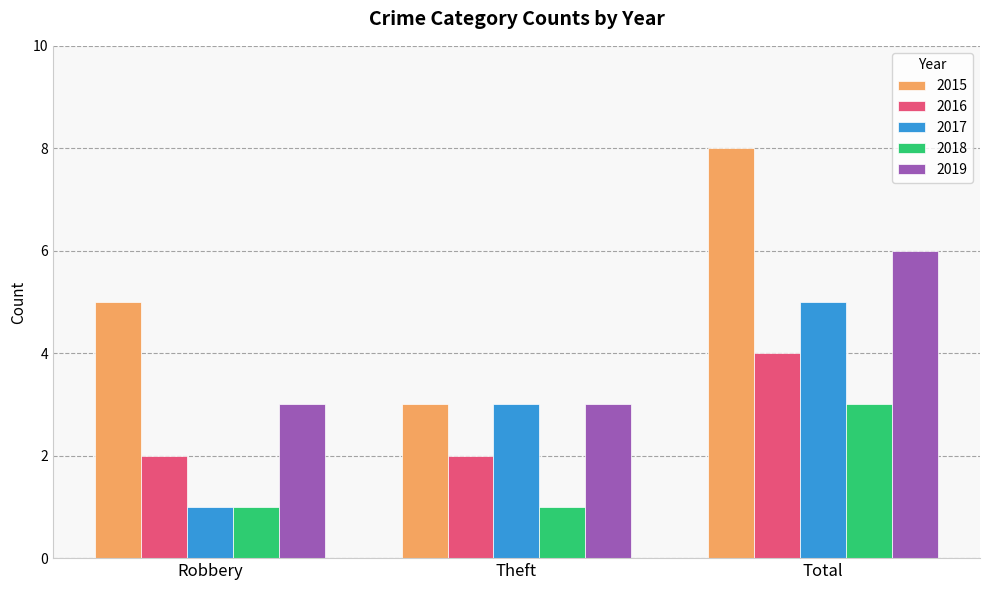

What is the difference between the highest and lowest values at Theft?

2